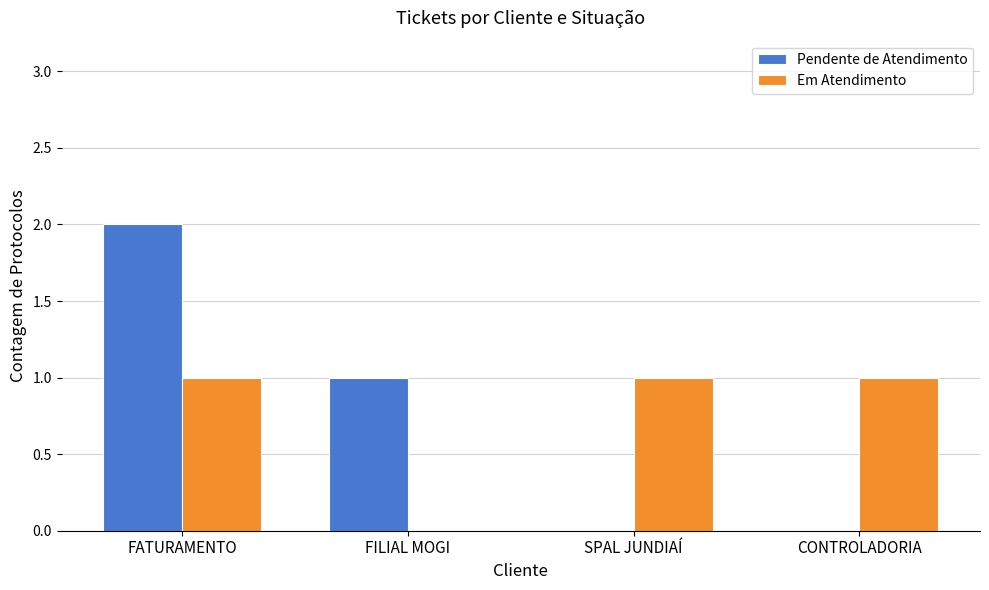

What is the sum of all Pendente de Atendimento values?

3